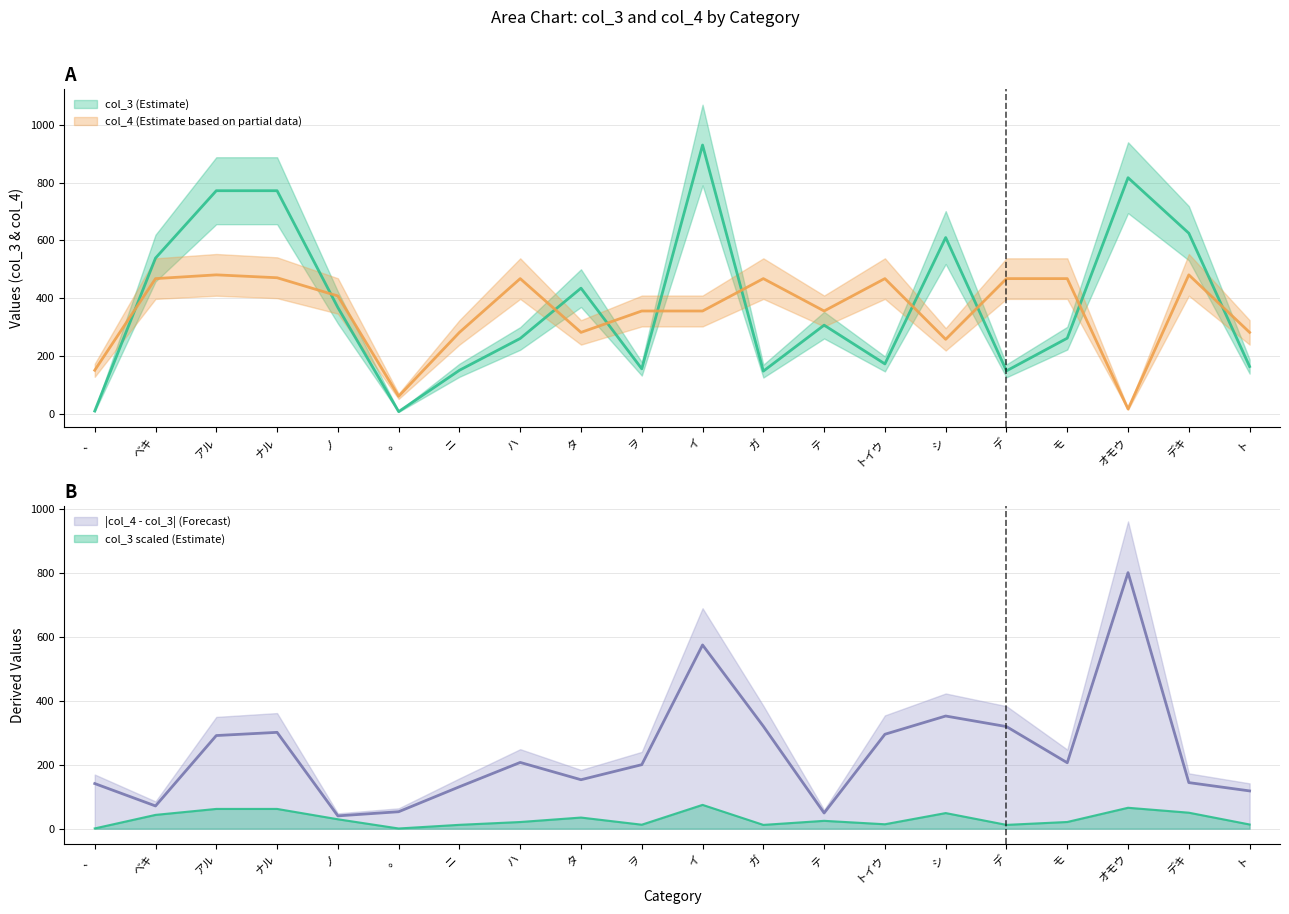

How many distinct data groups are displayed?

2